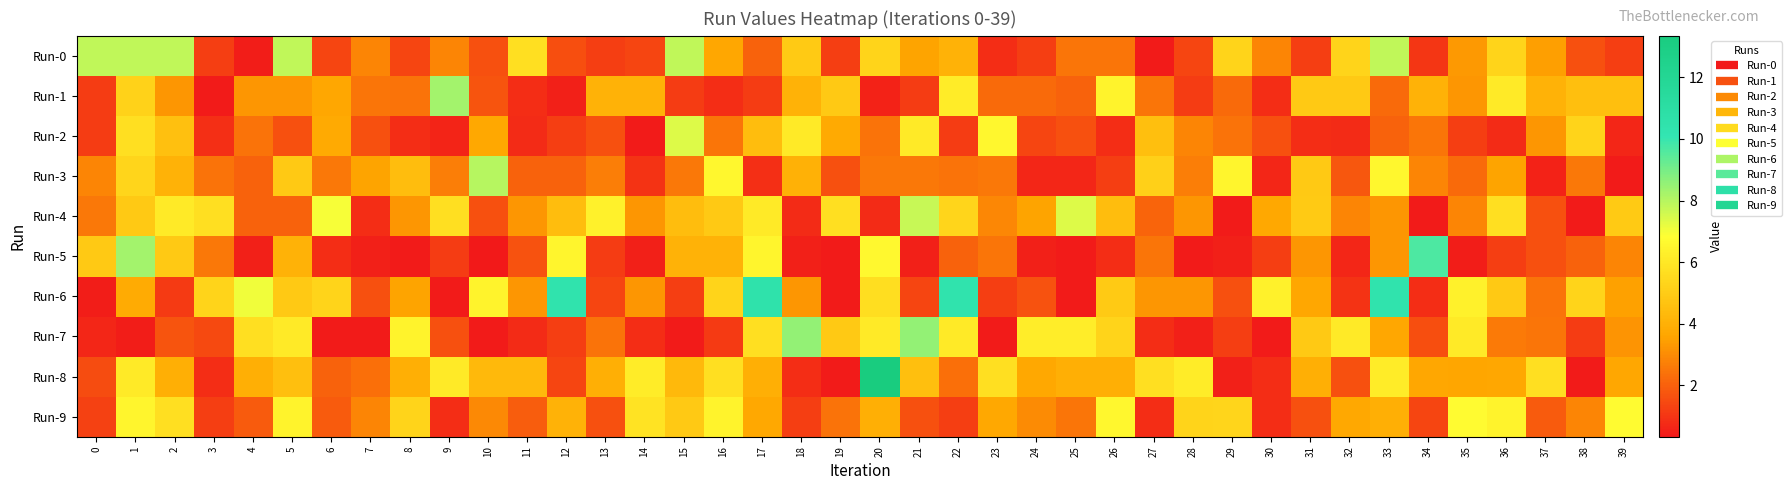

At which category is the sum across all series the highest?

1